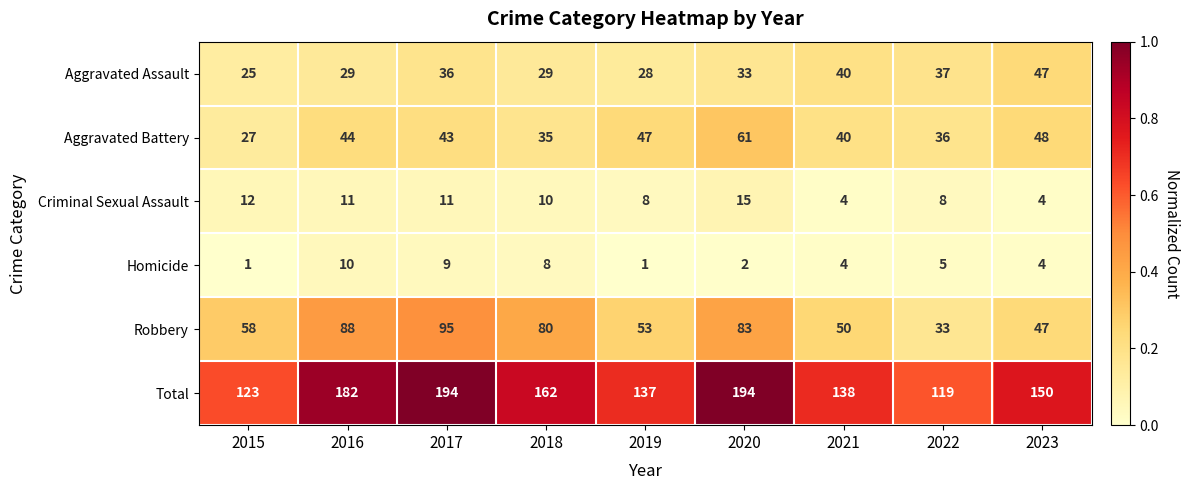

Rank the series at 2022 from highest to lowest value.

Total, Aggravated Assault, Aggravated Battery, Robbery, Criminal Sexual Assault, Homicide